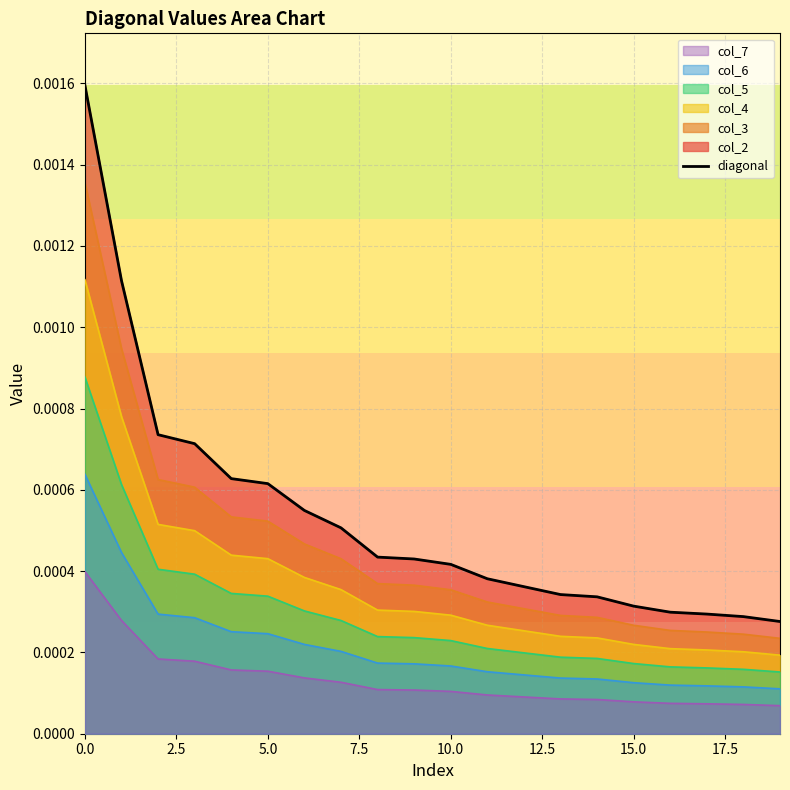

True or false: the data shows 0.0 at 15.0.

True